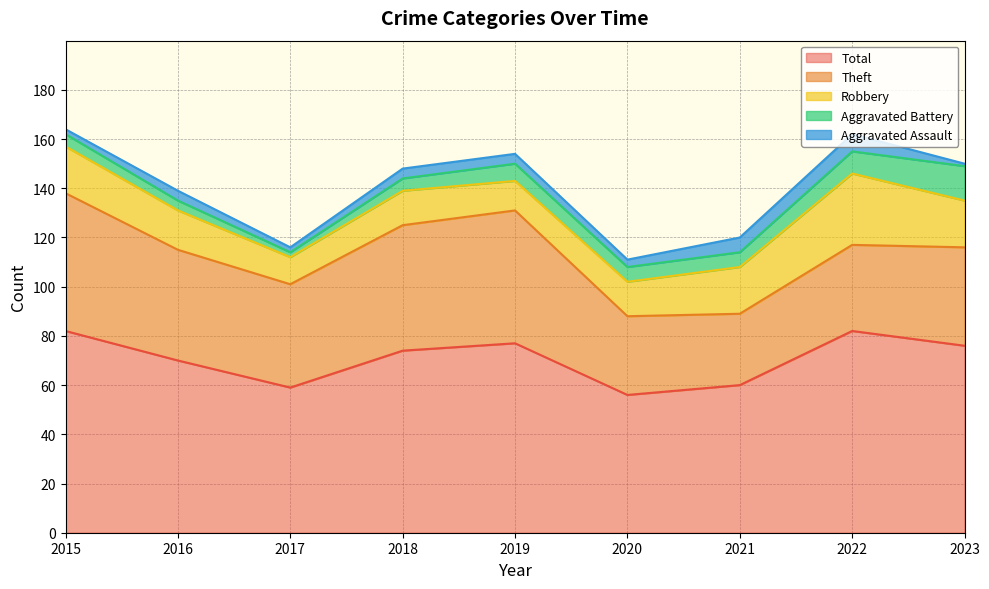

At how many categories does at least one series exceed 77?

2